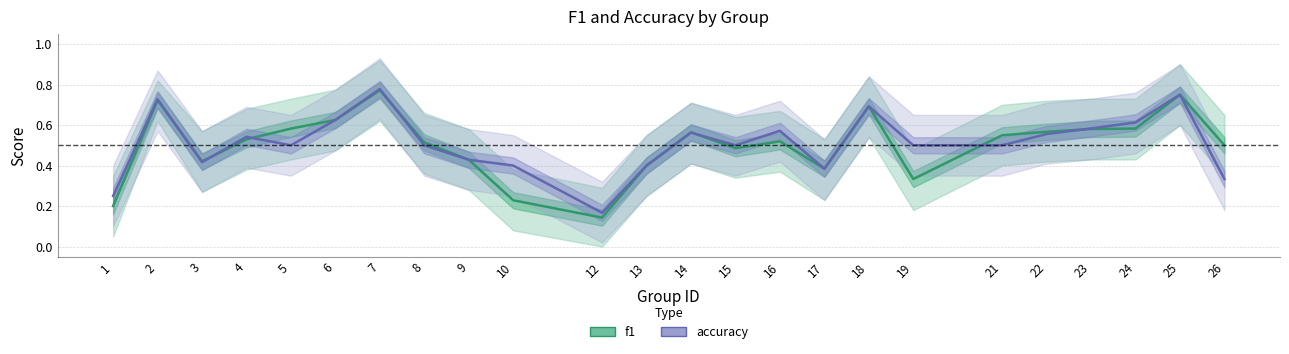

Is this an area chart (filled region under the line)?

No